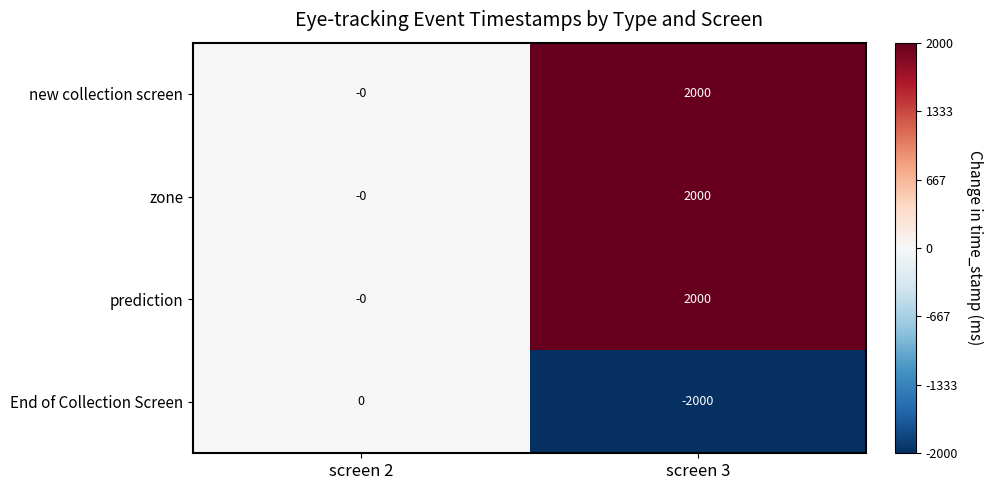

The value of prediction at screen 3 is 1024. True or false?

False